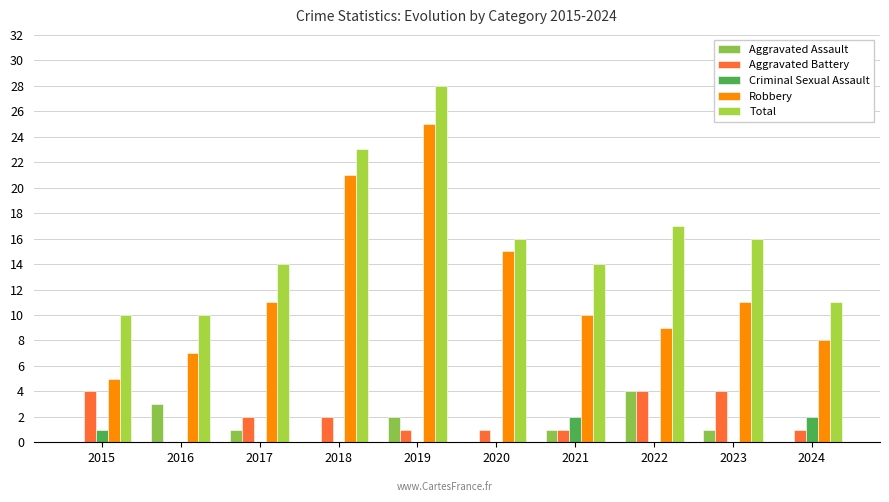

Is the value of Aggravated Battery at 2022 greater than the value of Aggravated Assault at 2016?

Yes